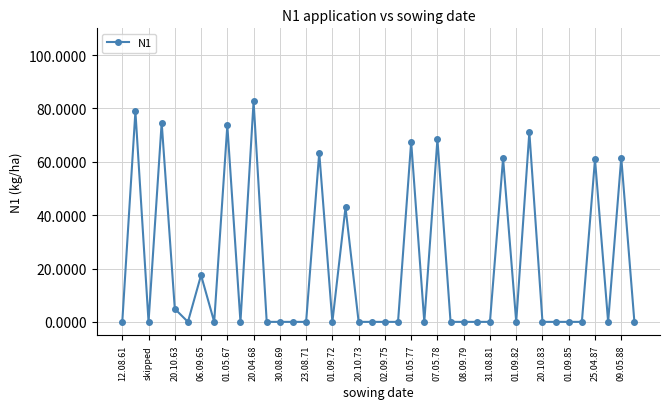

True or false: there are more than 2 points higher than both neighbors.

True